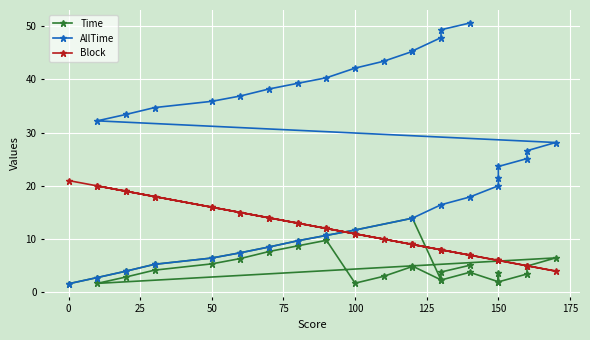

Which series has the largest total across all categories?

AllTime